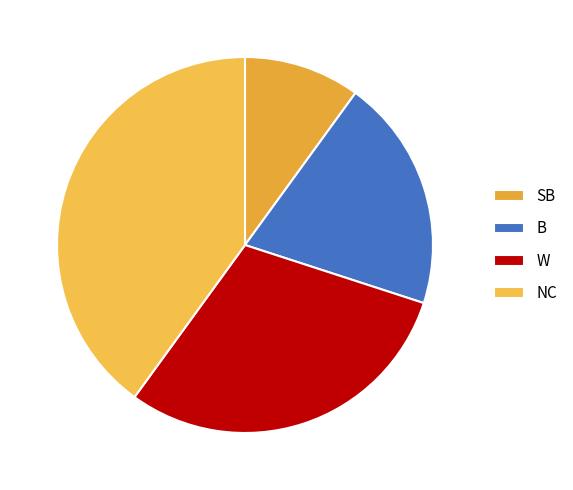

Which category has the biggest portion of the pie?

NC